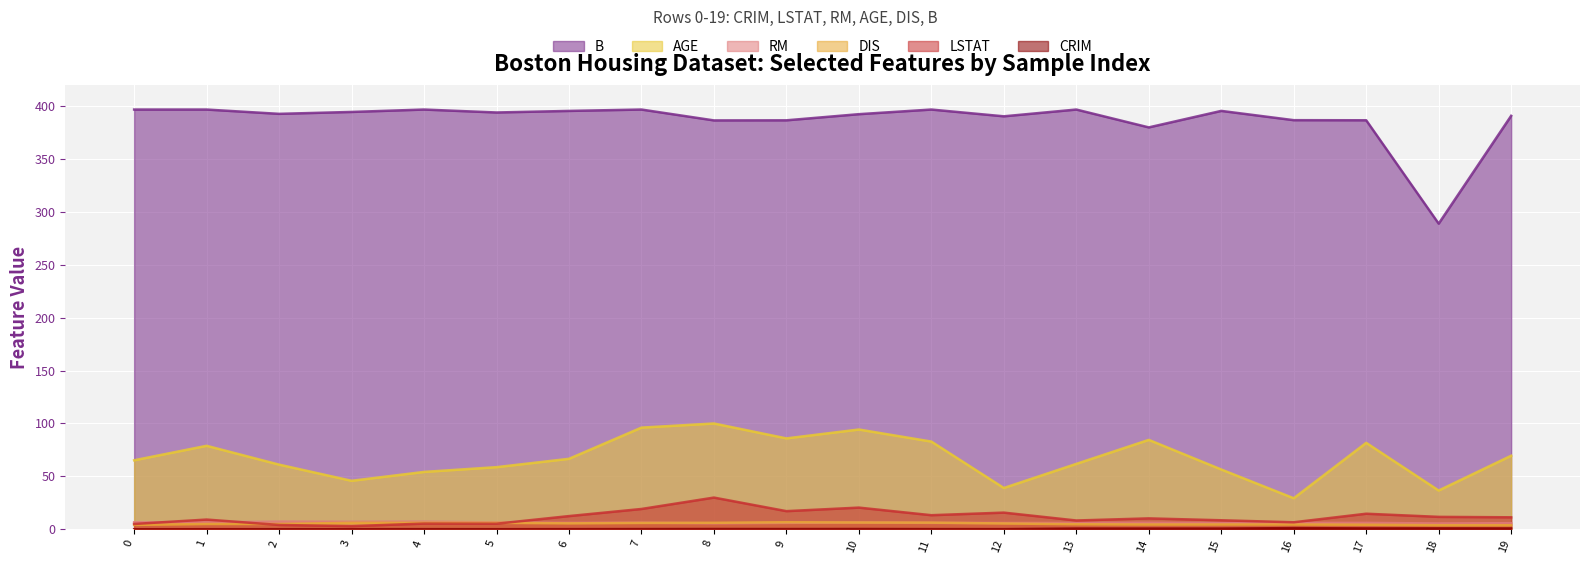

How many lines are shown in the chart?

6